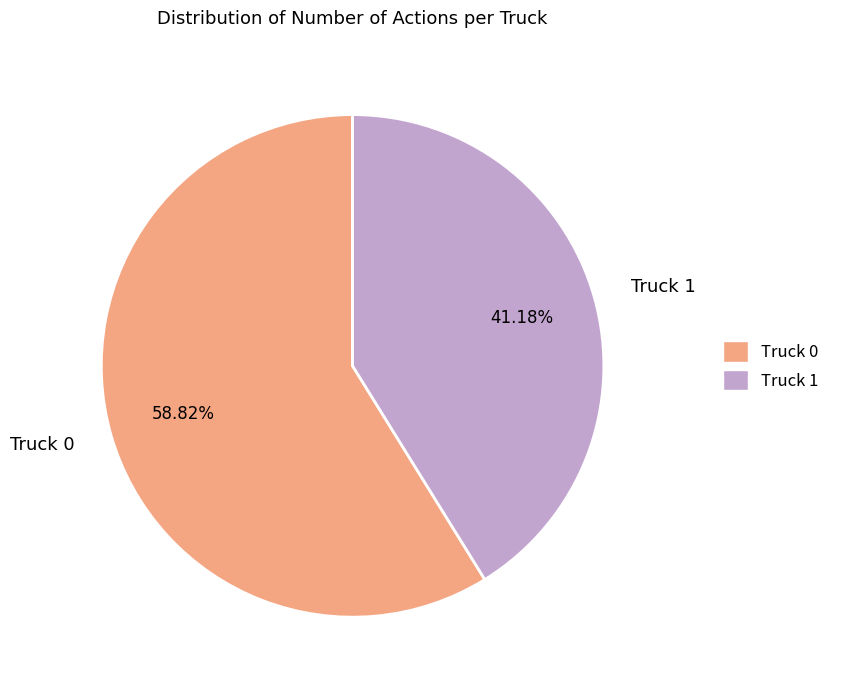

How many segments does this pie chart have?

2